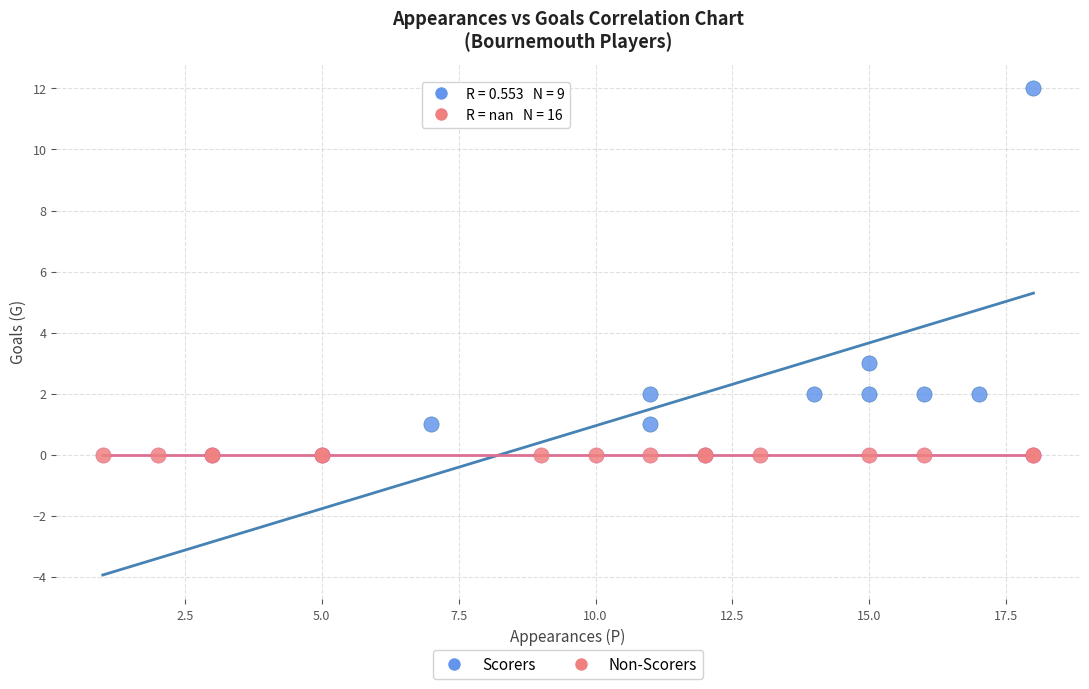

Which series reaches the maximum Y coordinate?

Scorers